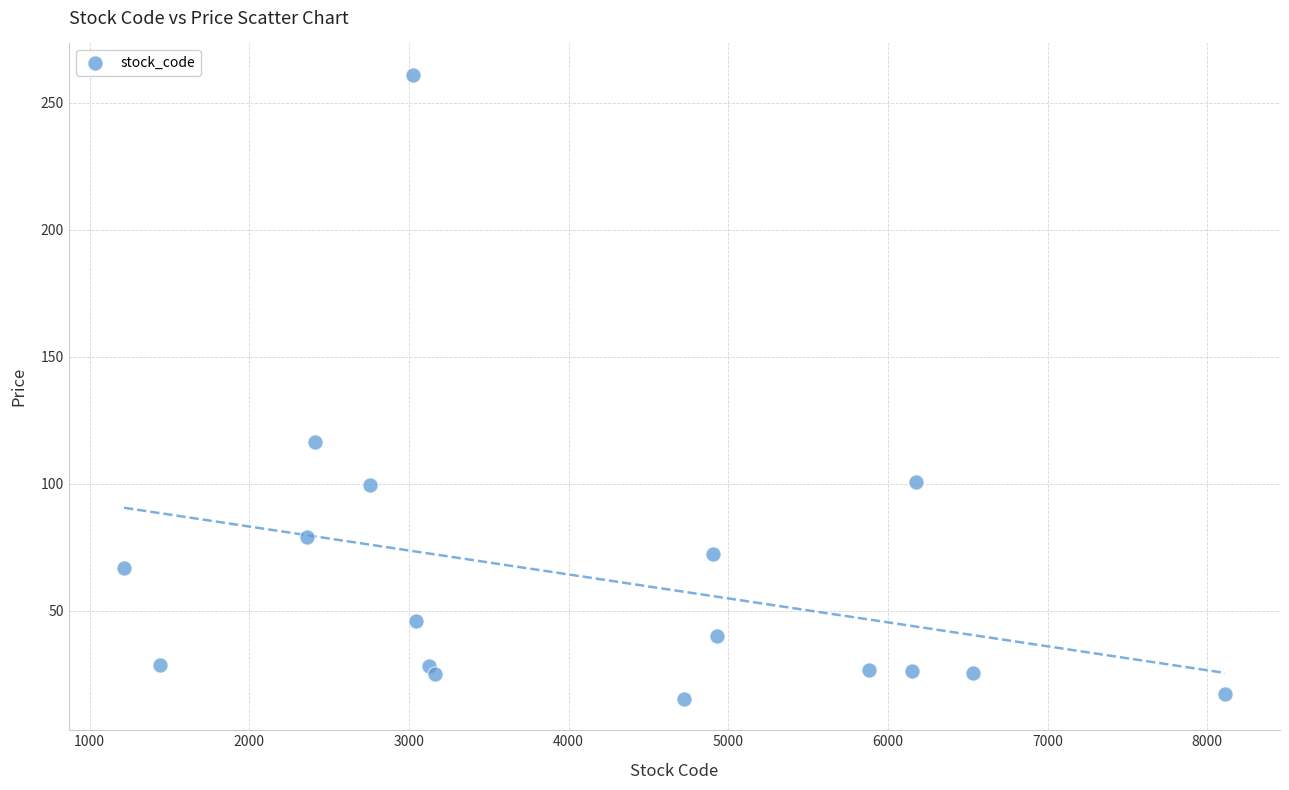

What is the range of X values (max minus min)?

6895.0